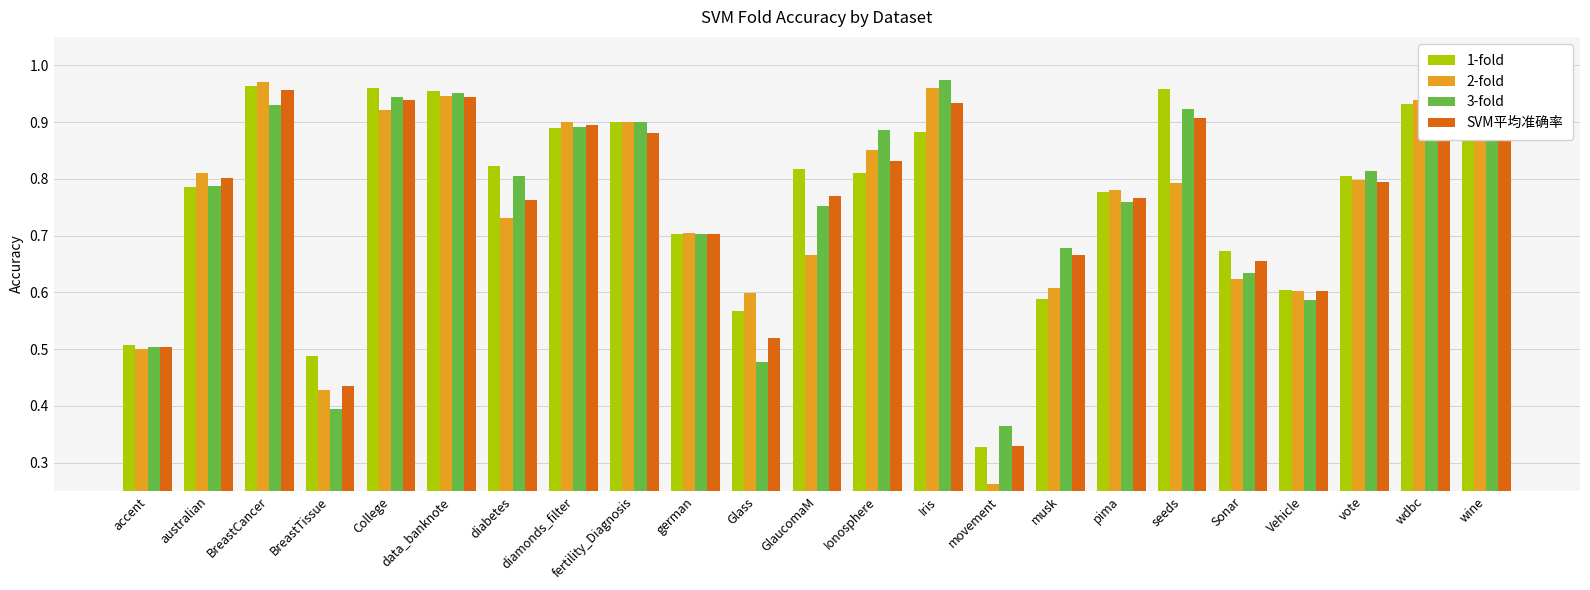

What is the sum of the SVM平均准确率 values at Sonar and GlaucomaM?

1.4